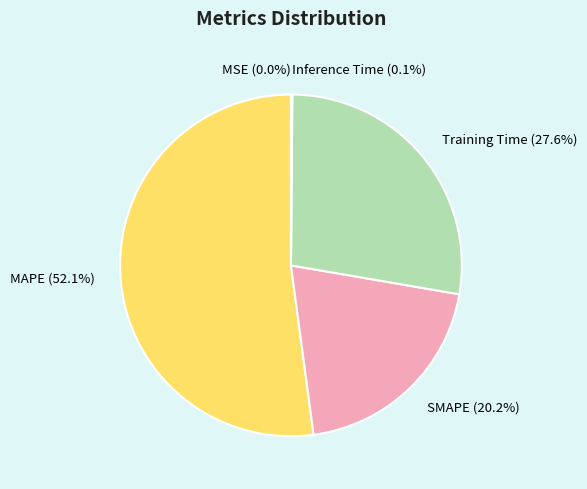

Is the sum of SMAPE (20.2%) and MAPE (52.1%) greater than half?

Yes